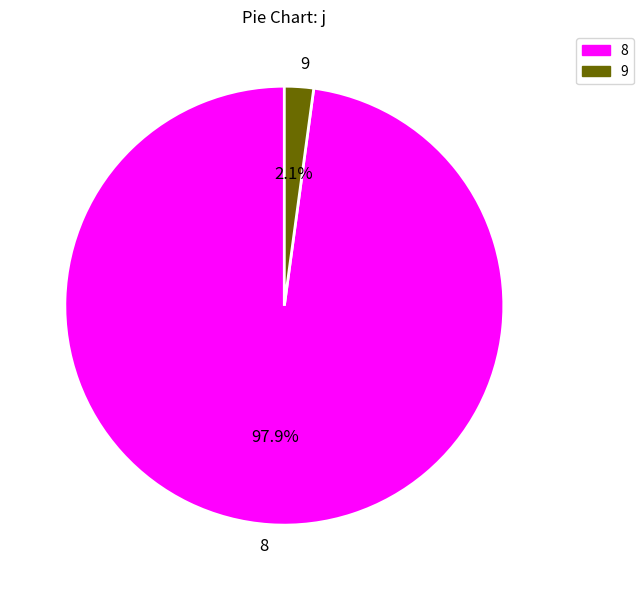

To the nearest percent, what is the average slice percentage?

50%